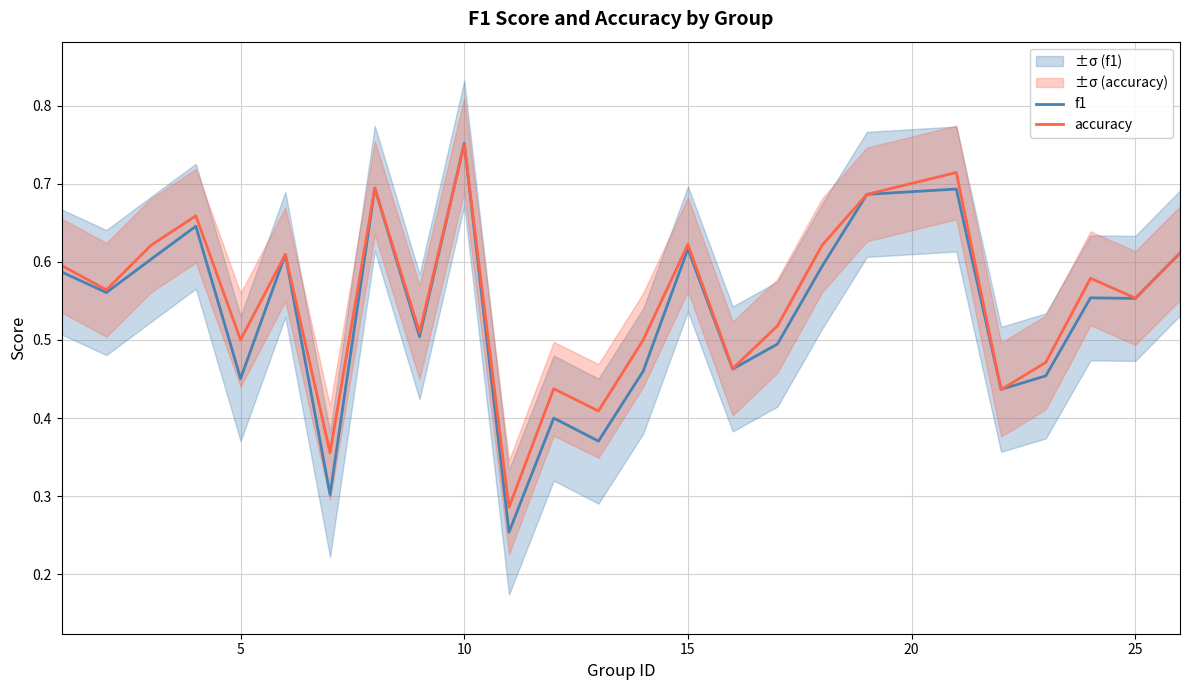

Which category has the highest value in the f1 series?

10